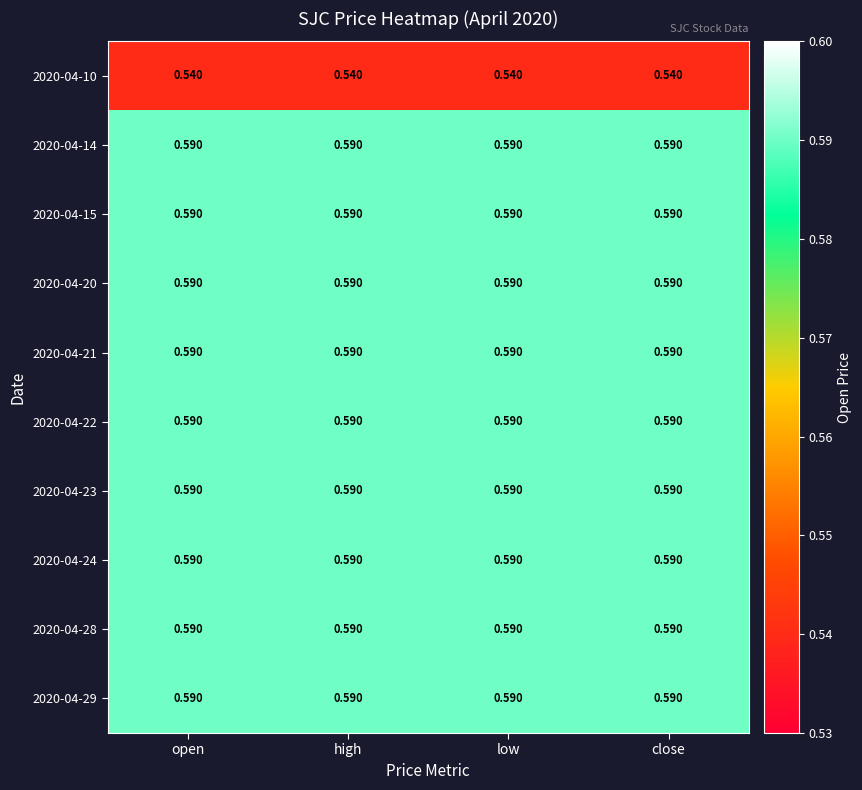

Which label corresponds to the smallest value in the chart?

open